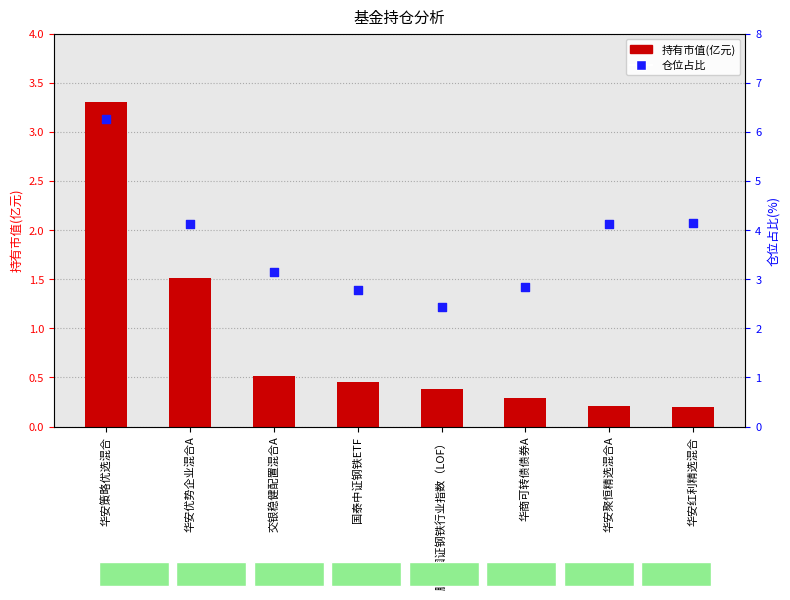

At which category is the sum across all series the highest?

华安策略优选混合